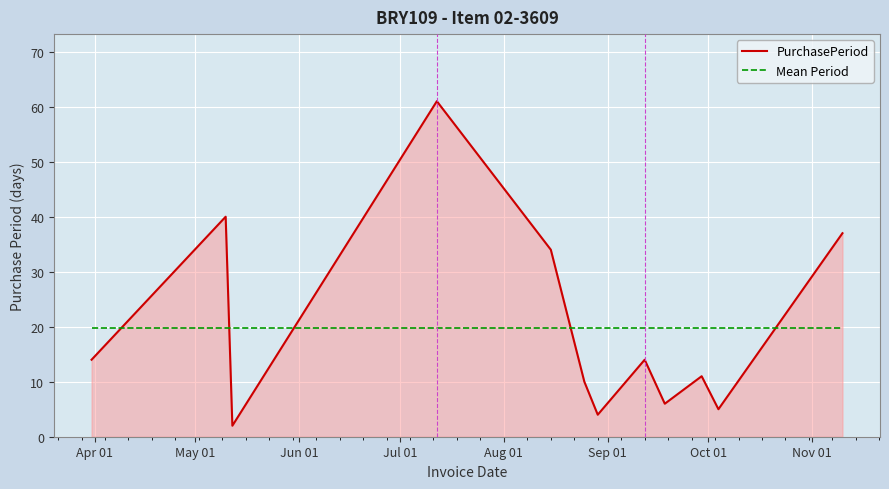

What is the minimum value for PurchasePeriod?

2.0